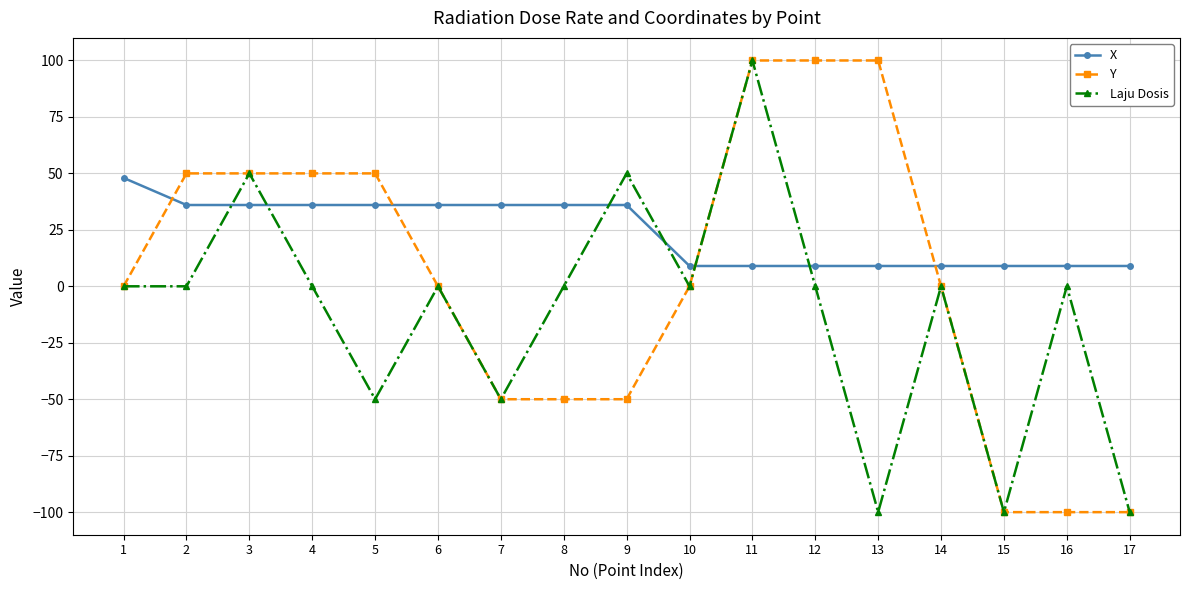

What is the minimum value shown in the chart?

-100